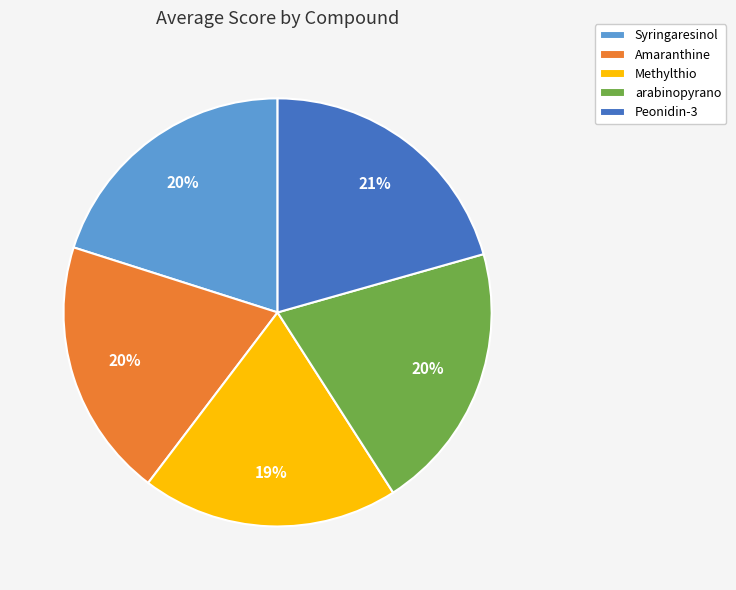

To the nearest percent, what is the average slice percentage?

20%